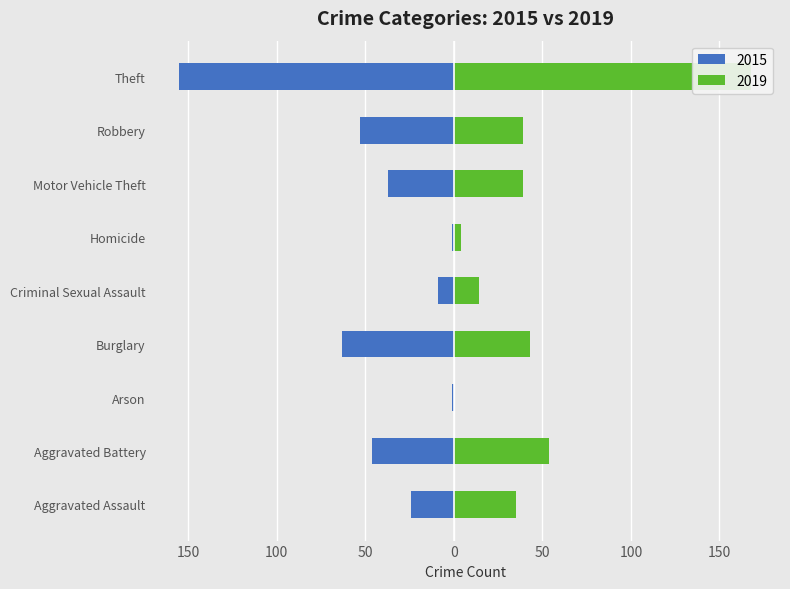

At which category is the sum across all series the highest?

Theft